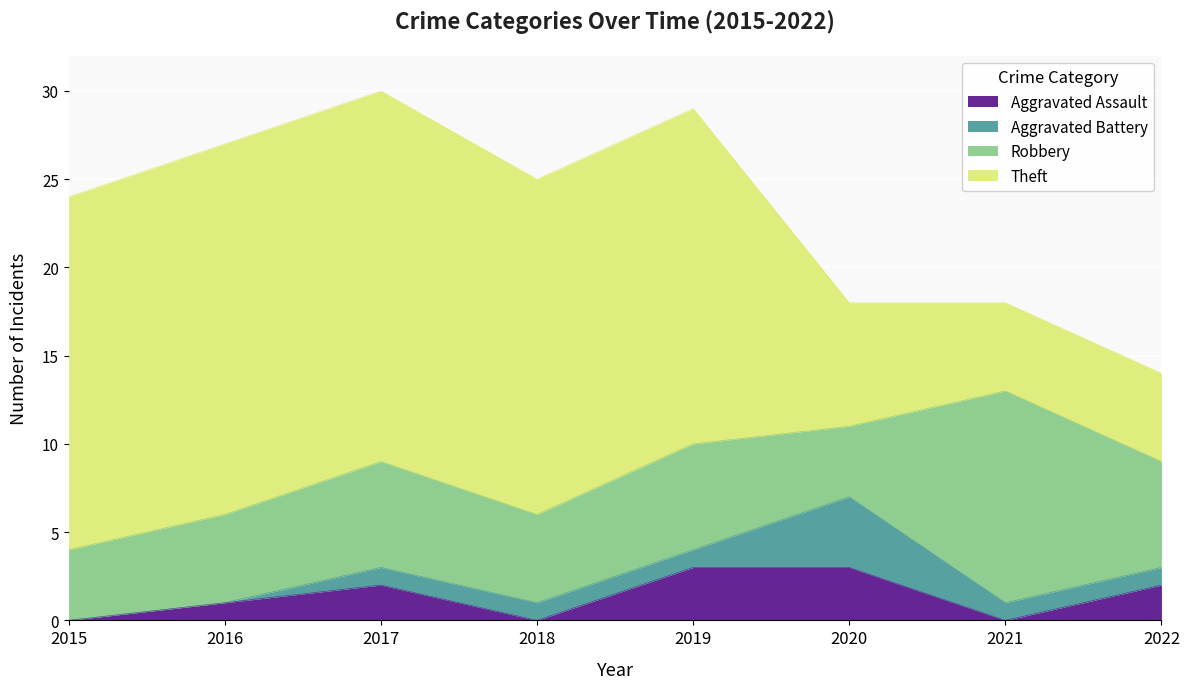

At which label does Robbery reach its minimum?

2015